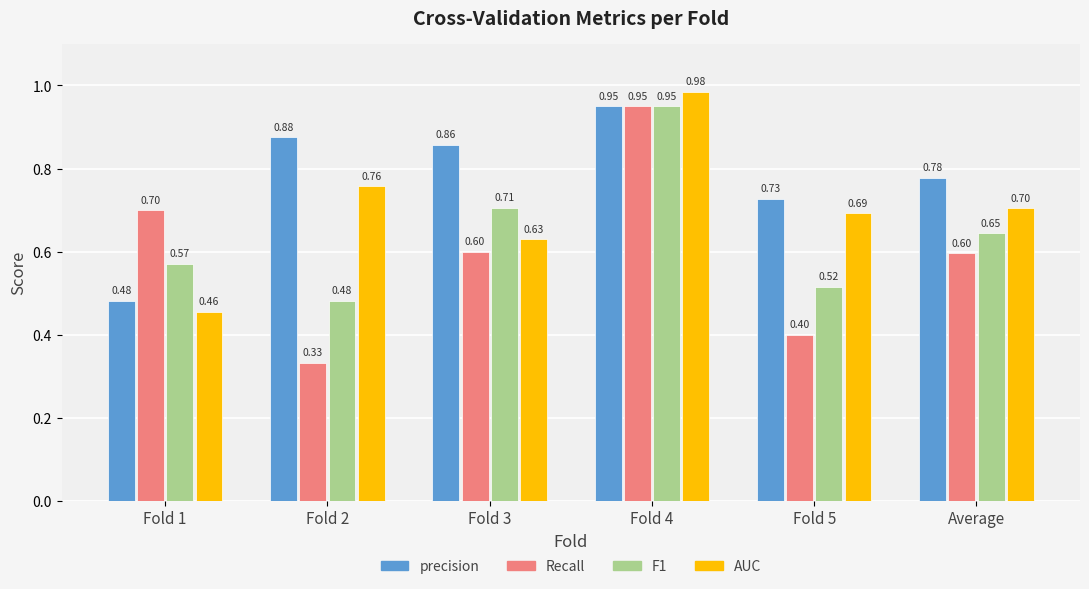

Which label corresponds to the smallest value in the chart?

Fold 2